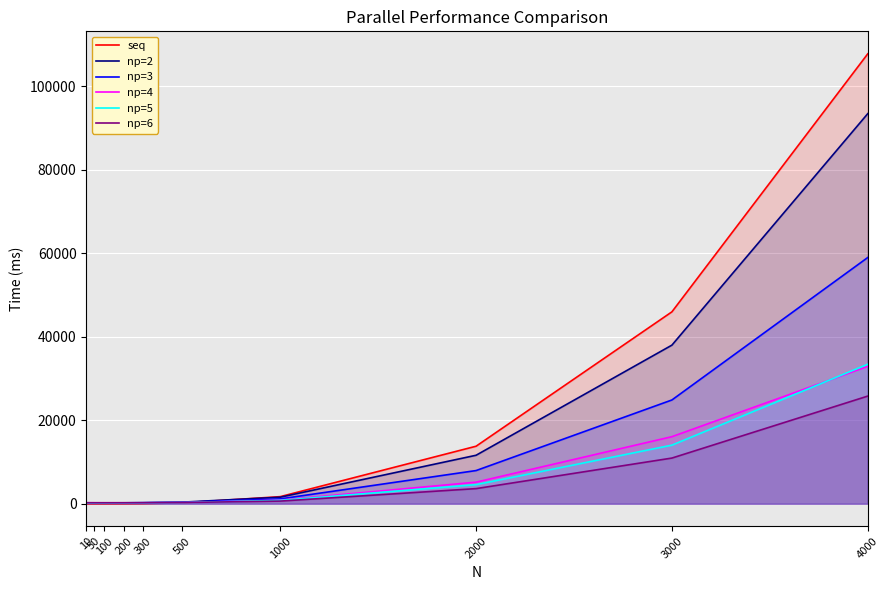

At how many categories does at least one series exceed 96883?

1